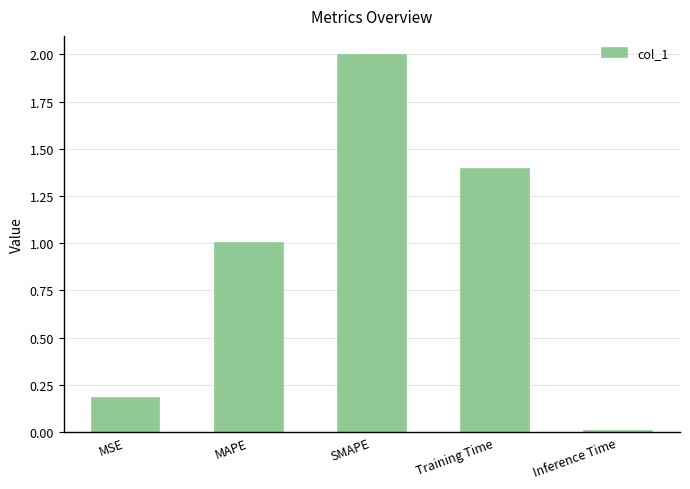

What is the approximate value at SMAPE?

2.0